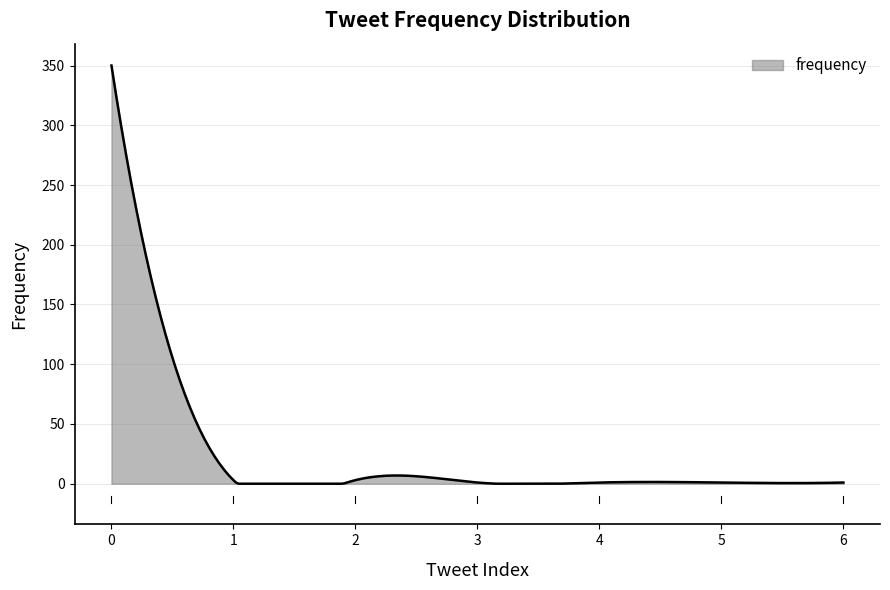

How many lines are shown in the chart?

1